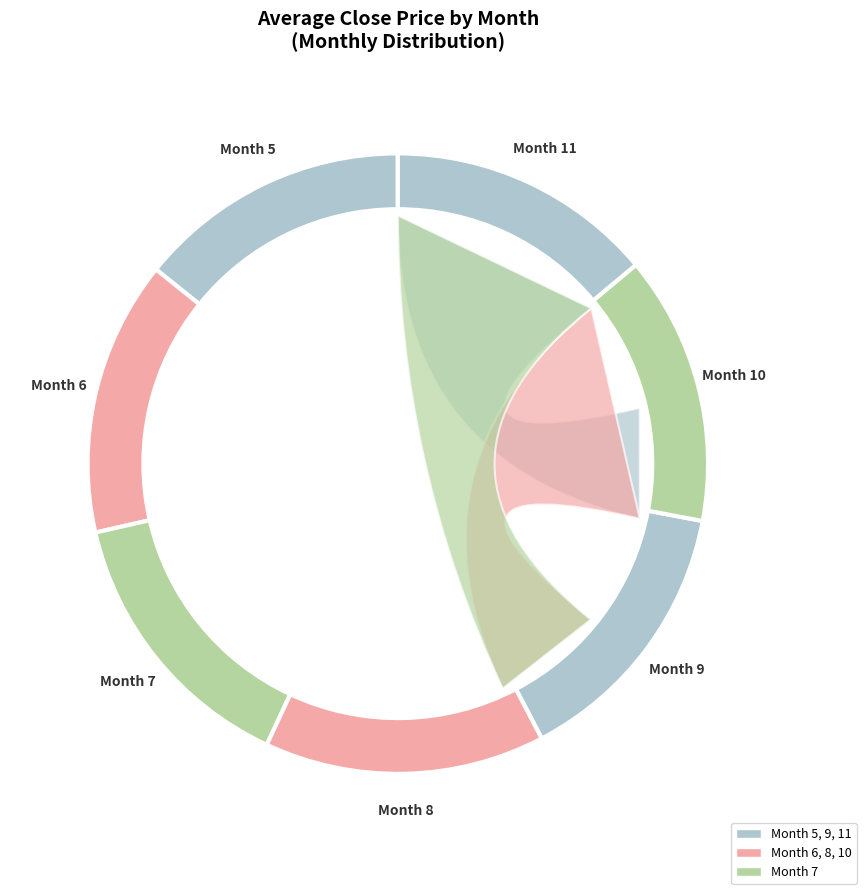

What is the ratio of the value at 5 to the value at 11?

1.0